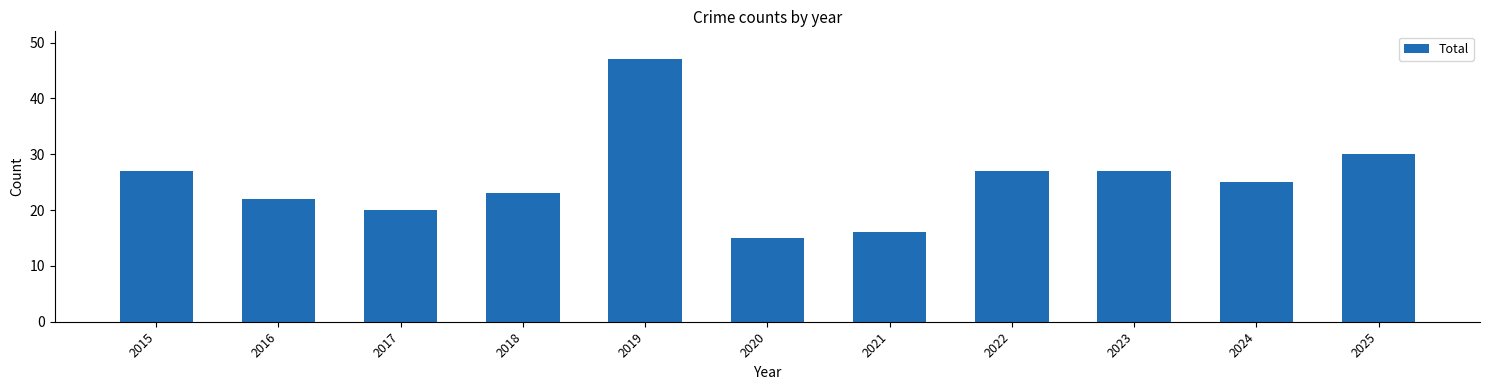

What is the value of the 2nd bar from the left?

22